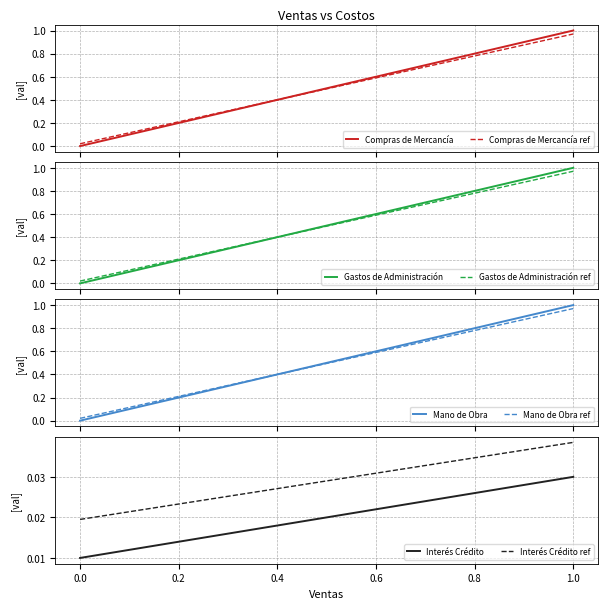

True or false: Interés Crédito ref and Interés Crédito cross at least once.

False